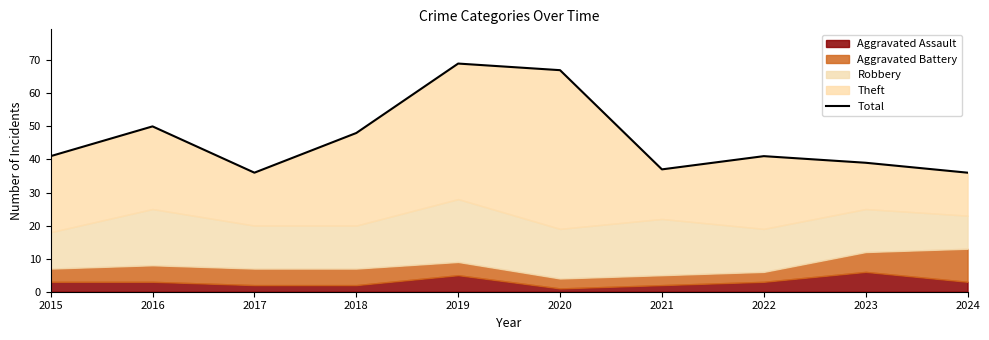

How many values are below 41?

4